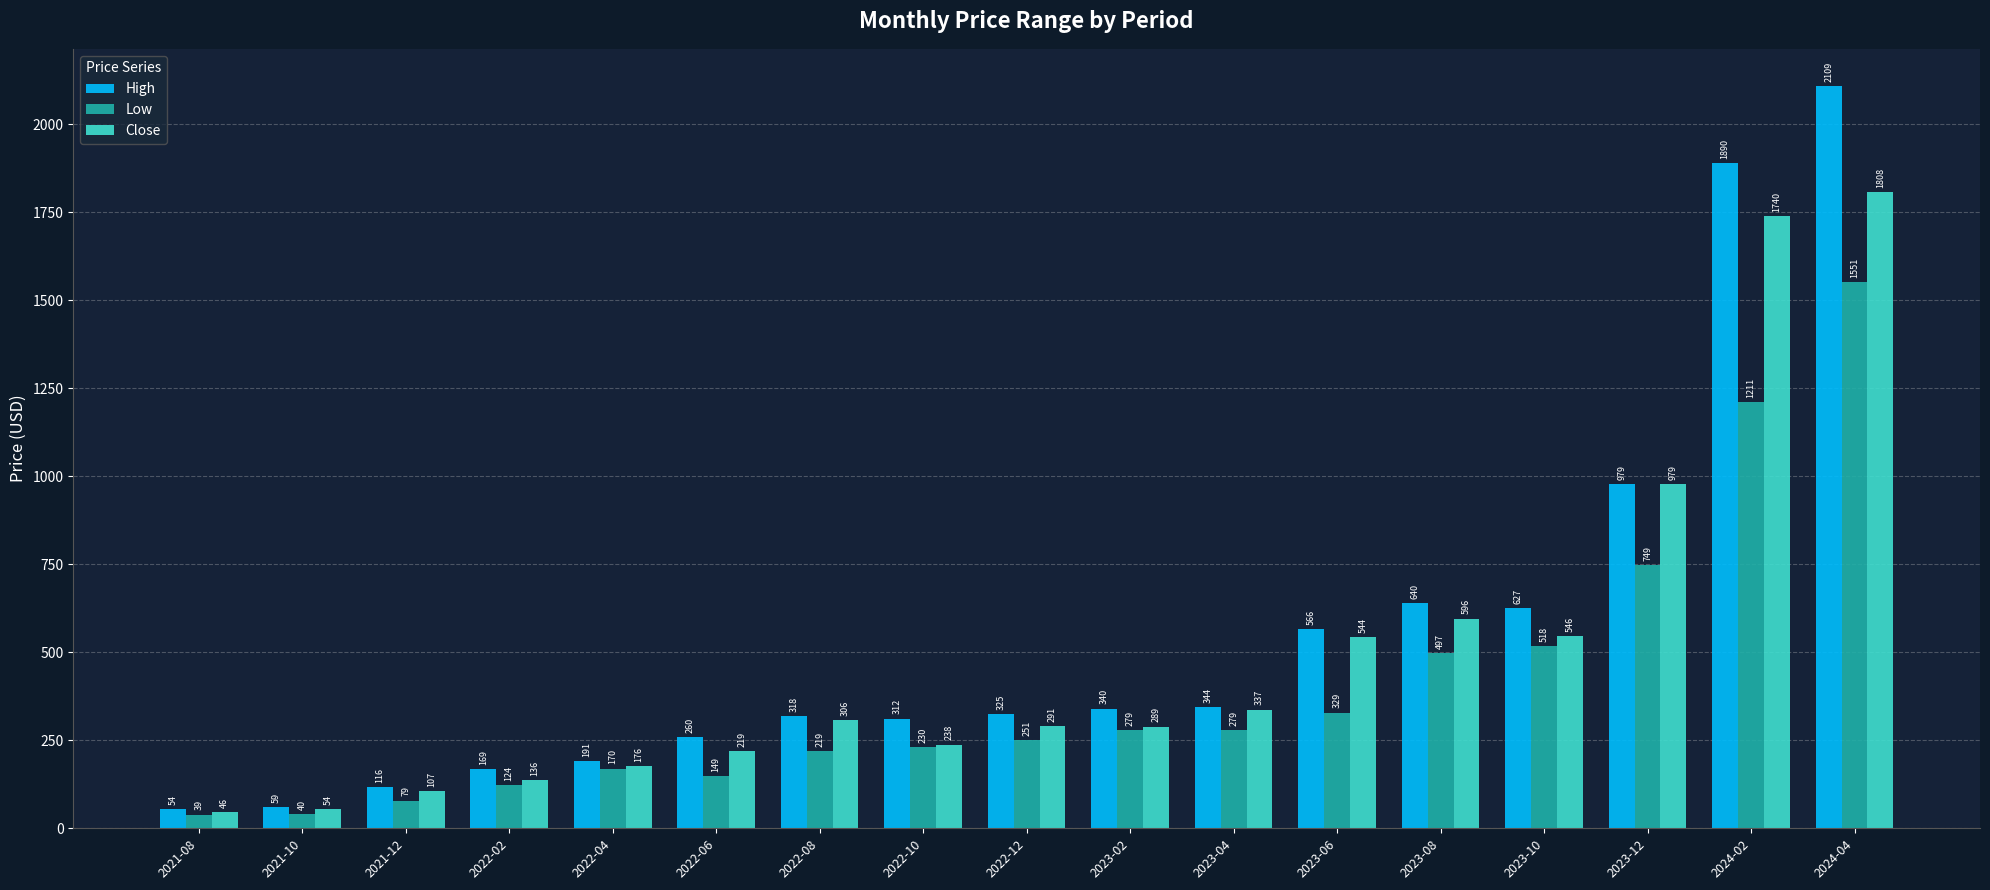

What is the minimum value for High?

54.5